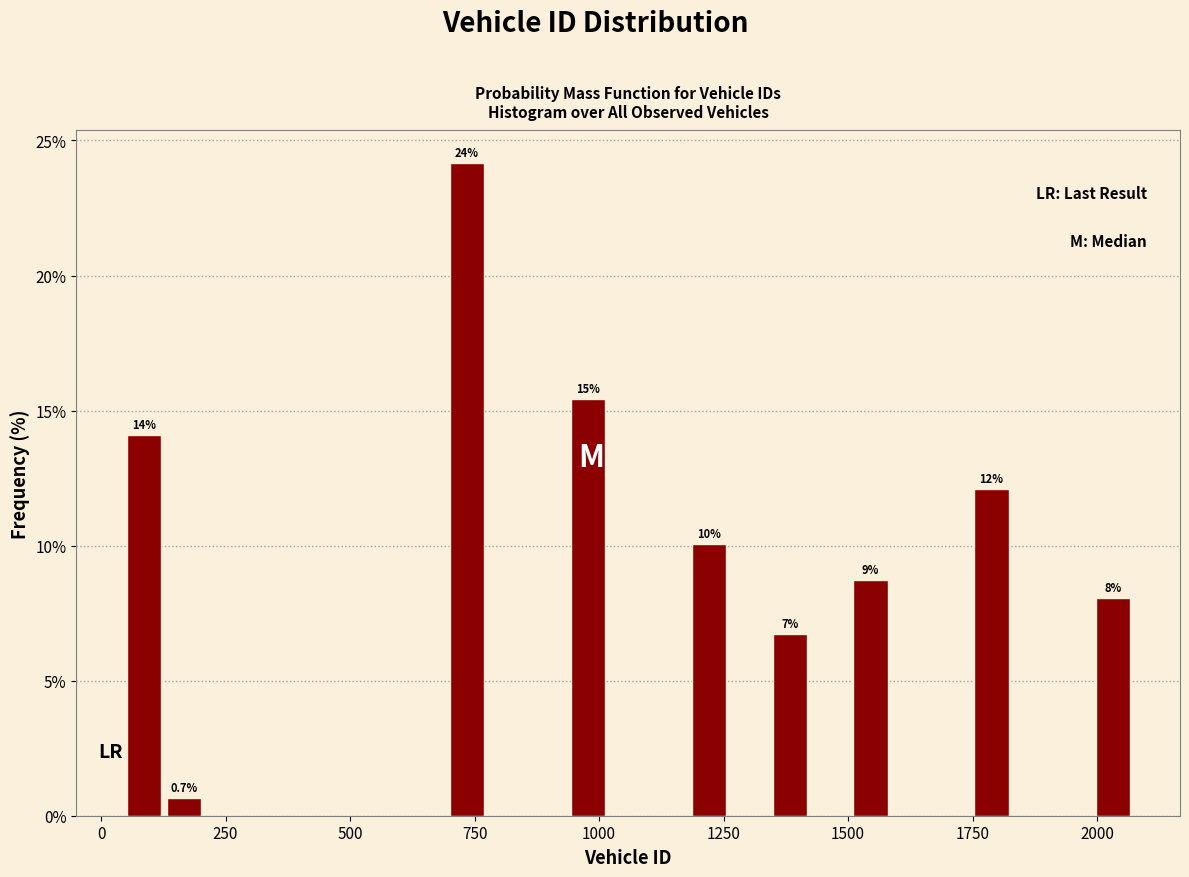

Read against the x-axis, roughly where is the centre of the tallest bar?

750